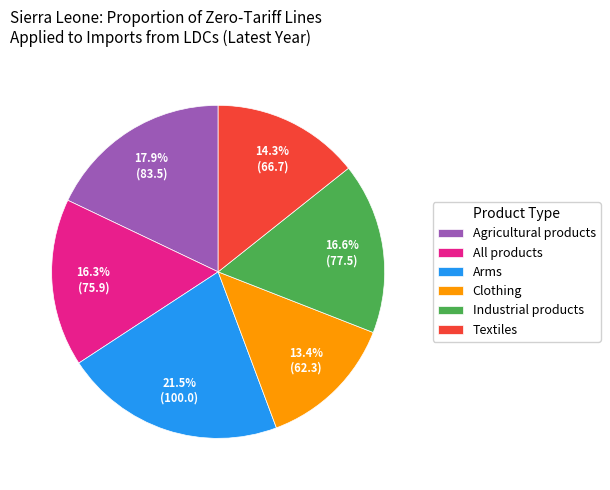

What percentage is NOT represented by Industrial products?

83.4%